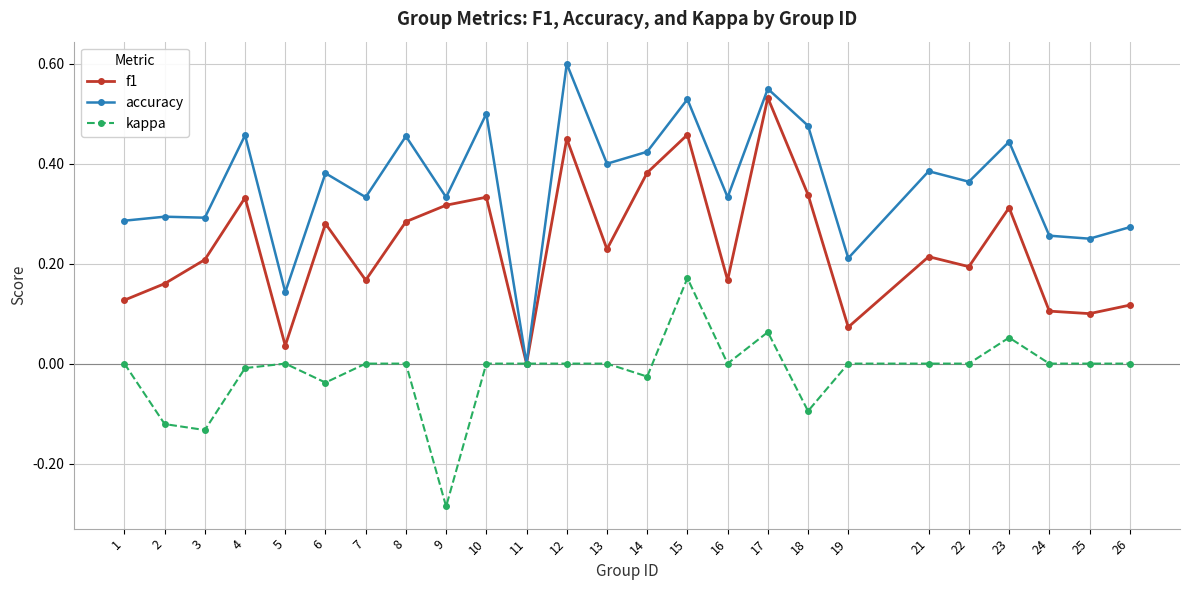

Rank the series by their average value, from highest to lowest.

accuracy, f1, kappa